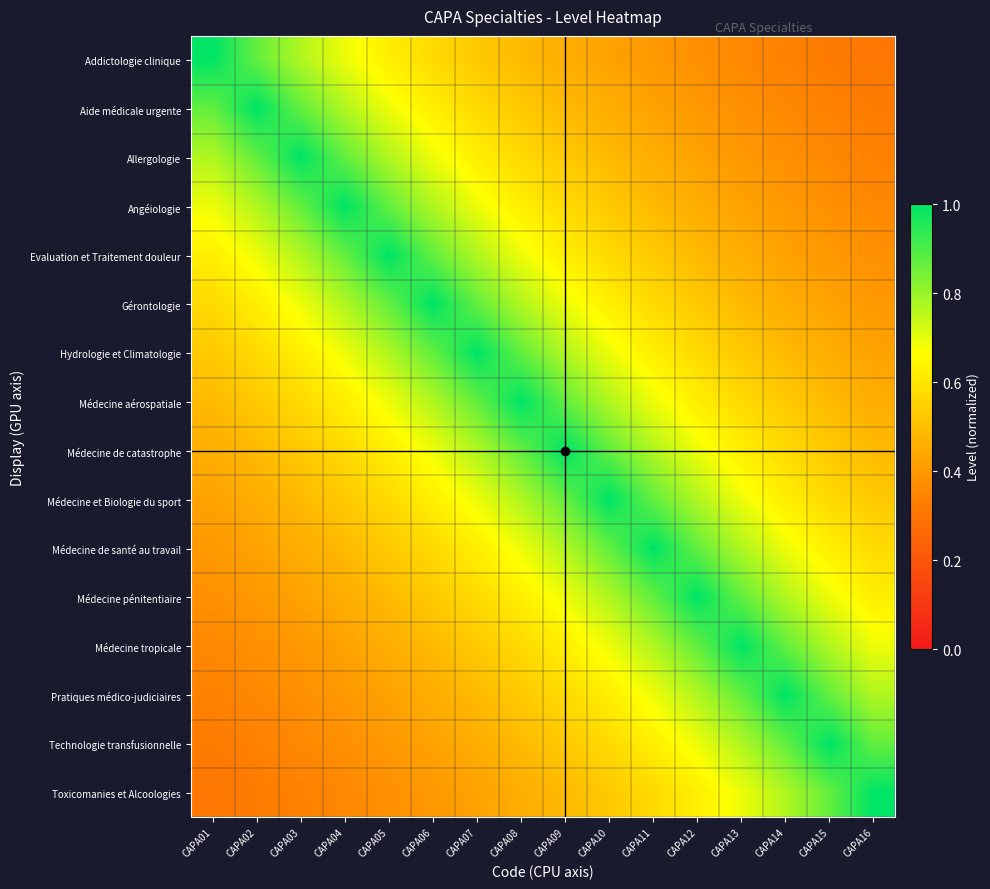

Rank the series at CAPA03 from lowest to highest value.

Toxicomanies et Alcoologies, Technologie transfusionnelle, Pratiques médico-judiciaires, Médecine tropicale, Médecine pénitentiaire, Médecine de santé au travail, Médecine et Biologie du sport, Médecine de catastrophe, Médecine aérospatiale, Hydrologie et Climatologie, Gérontologie, Addictologie clinique, Evaluation et Traitement douleur, Aide médicale urgente, Angéiologie, Allergologie